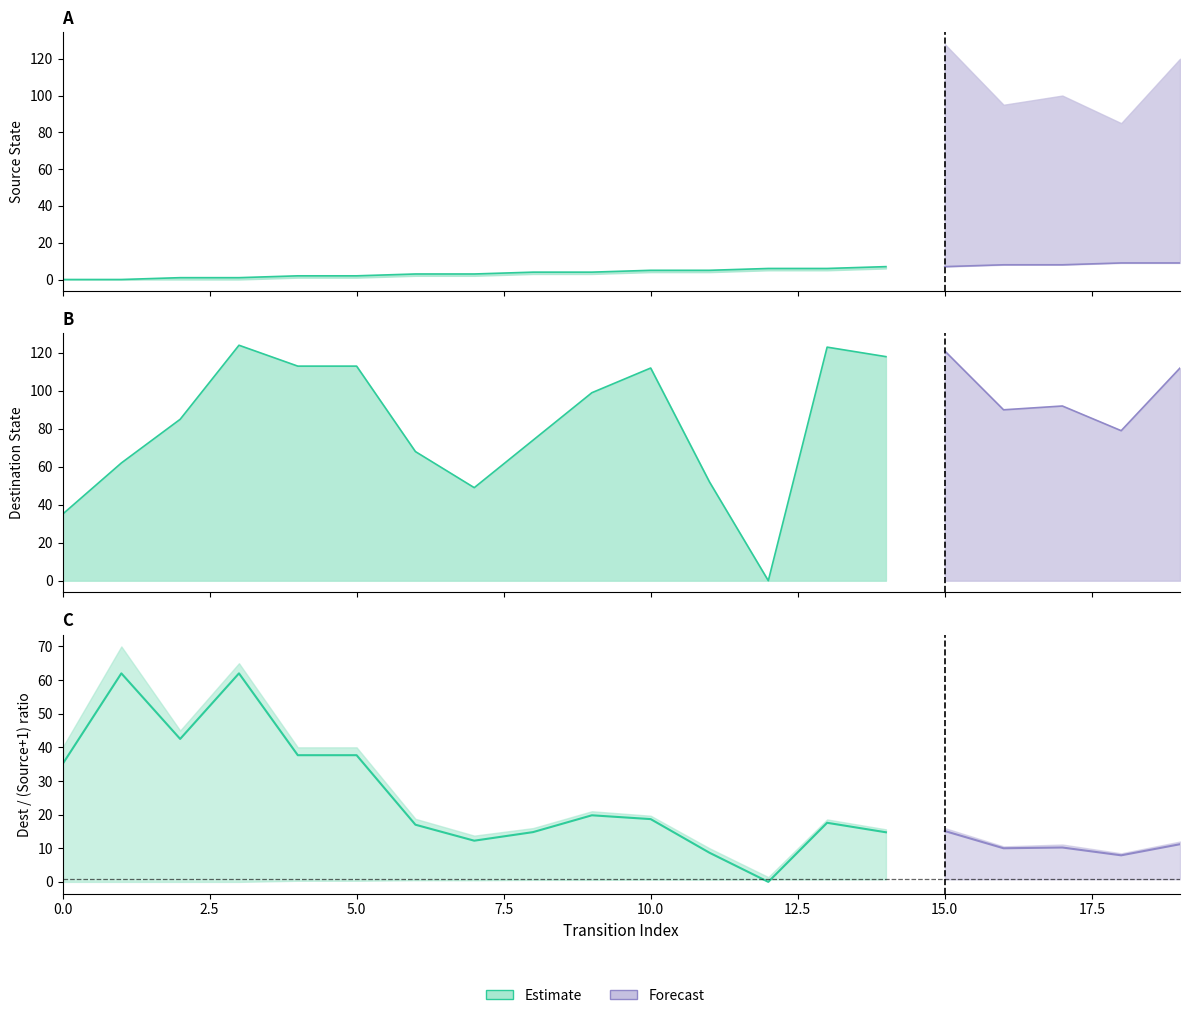

Read the source_state value at 5.

2